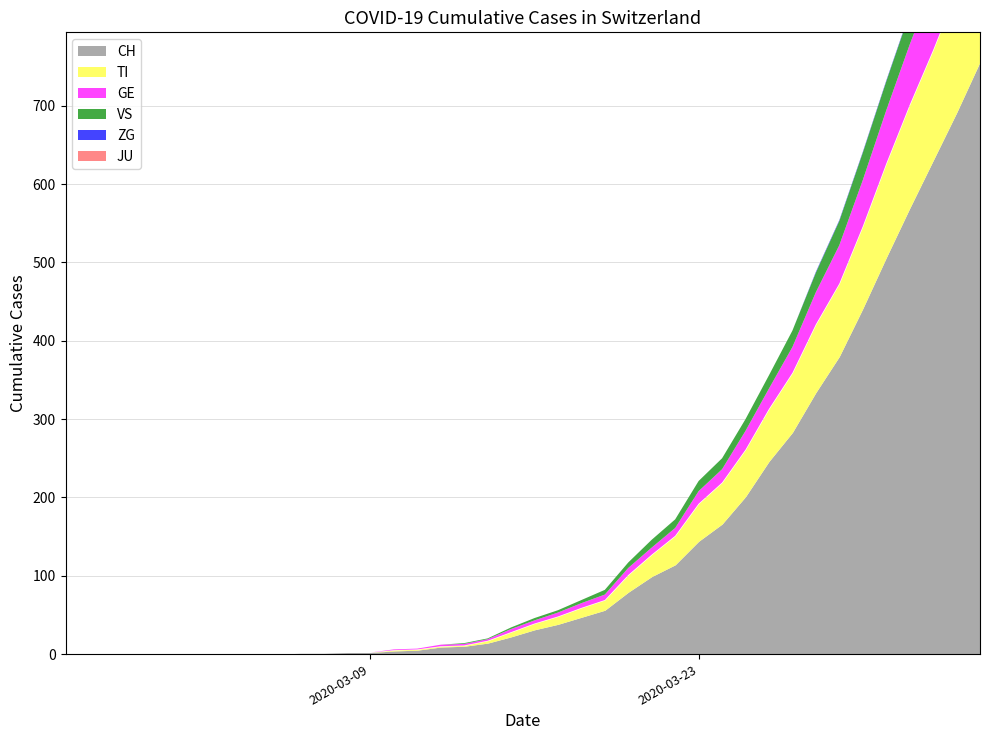

True or false: GE has a value of -56 at 2020-03-05.

False